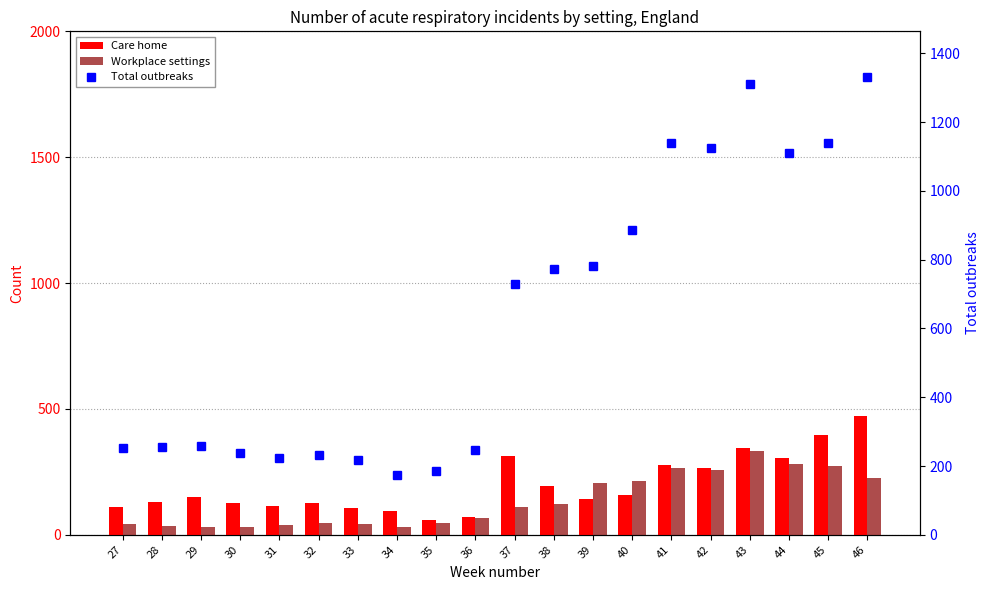

Which series has the largest range (max minus min)?

Total outbreaks